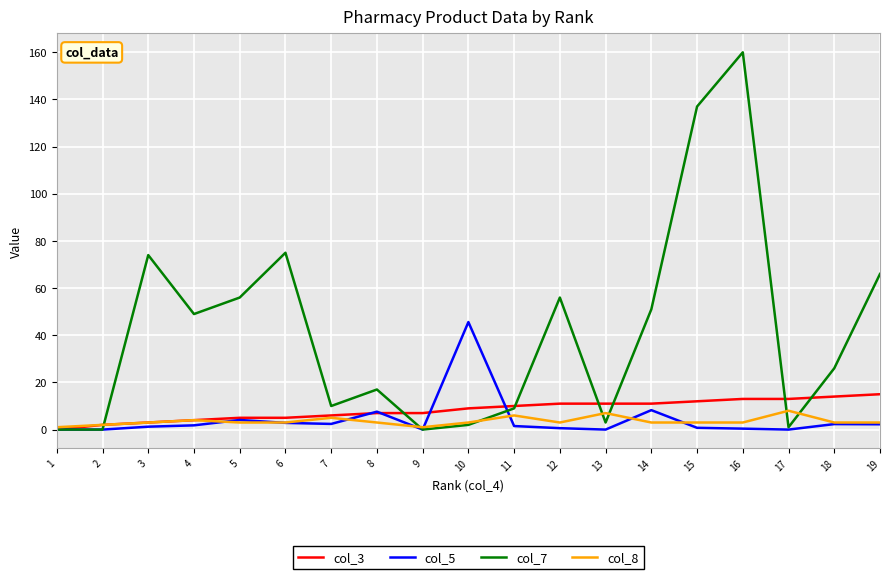

Is this an area chart (filled region under the line)?

No